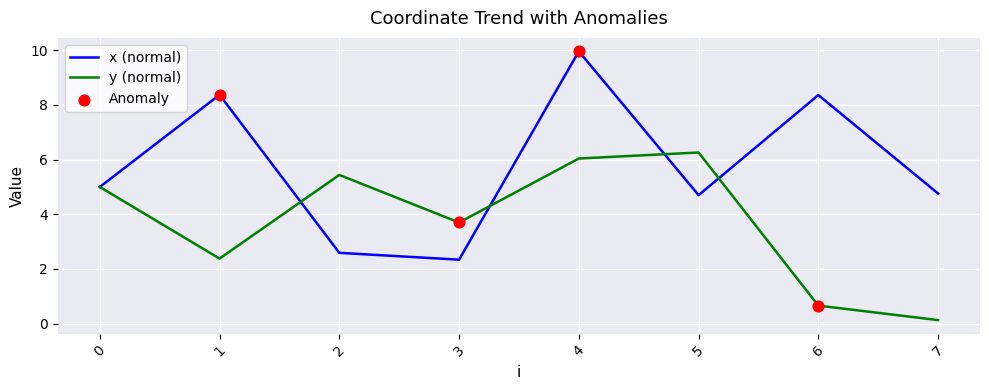

Is the value of y (normal) at 5 greater than the value of x (normal) at 5?

Yes